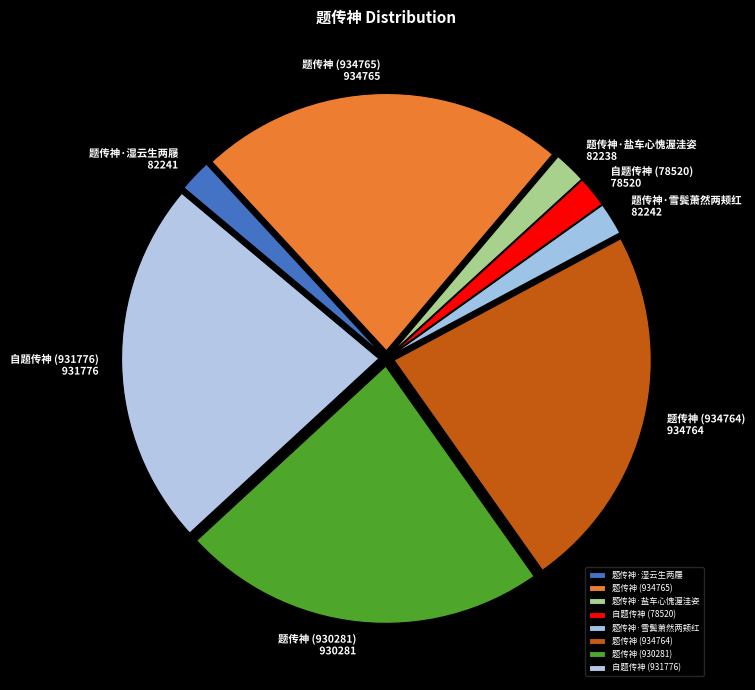

Is there a majority slice in this chart?

No